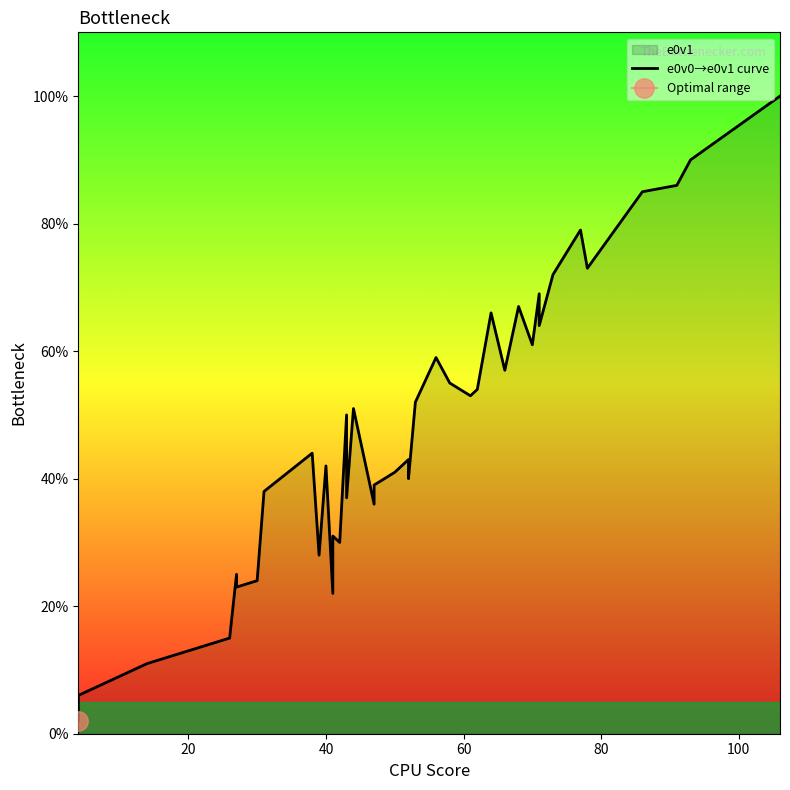

What is the difference between the maximum and second lowest values?

94